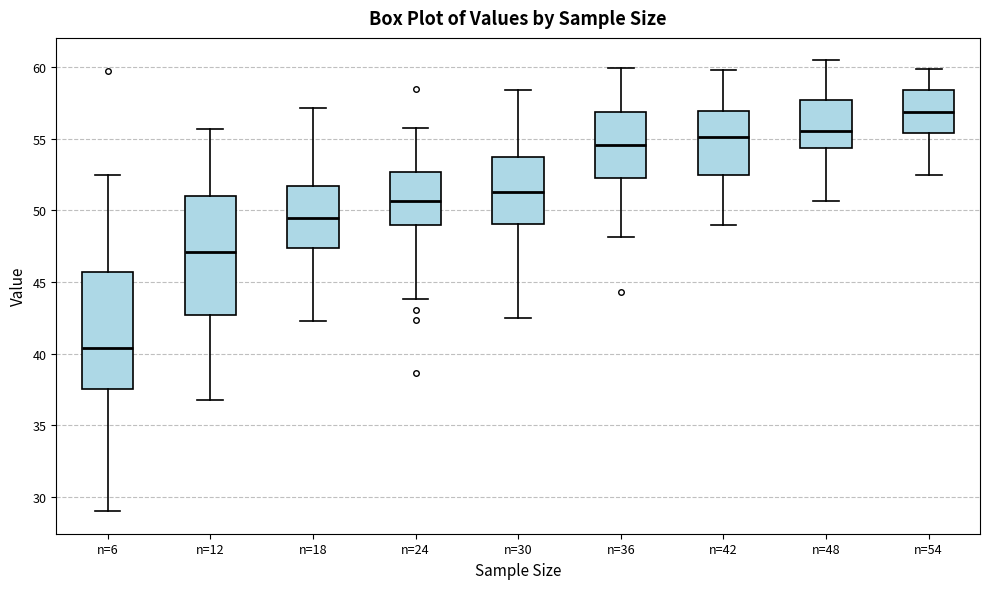

Where does the lower whisker of the box for n=54 end on the y-axis? The values are not printed on the chart, so give them approximately, as read against the axis.

52.5